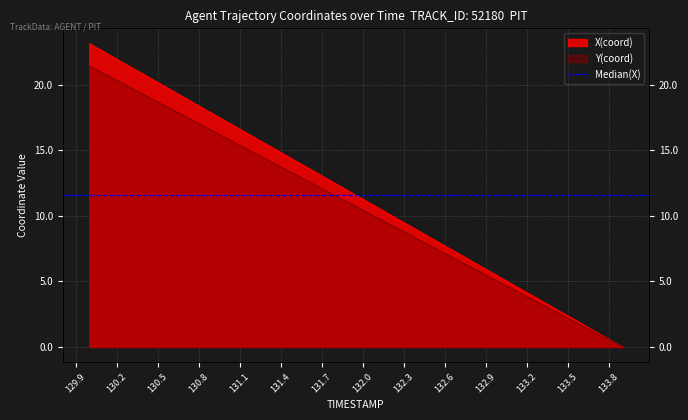

What is the label of the 11th point from the right?

132.9